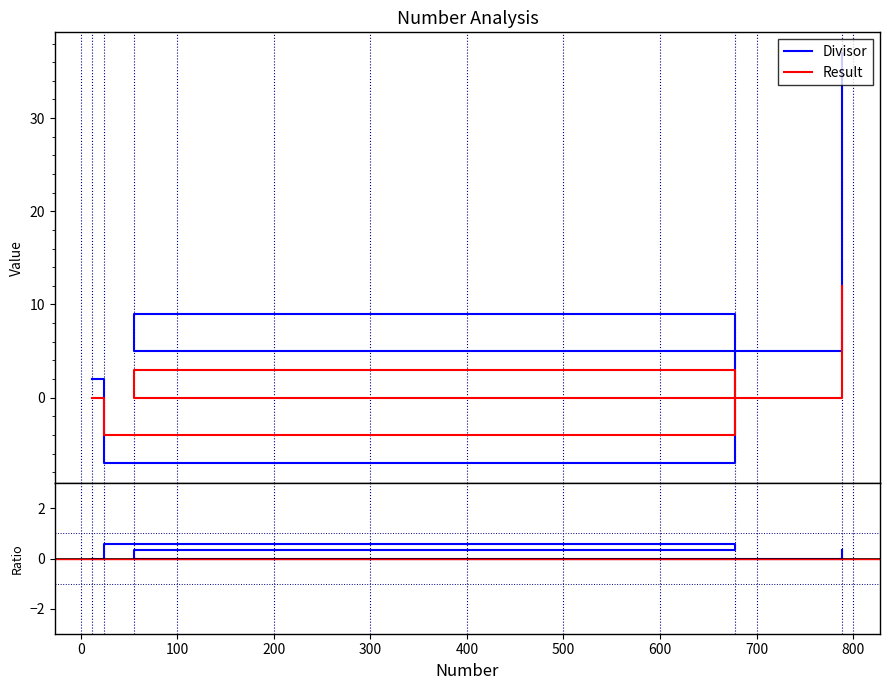

List the series in order of their peak value, highest first.

Divisor, Result